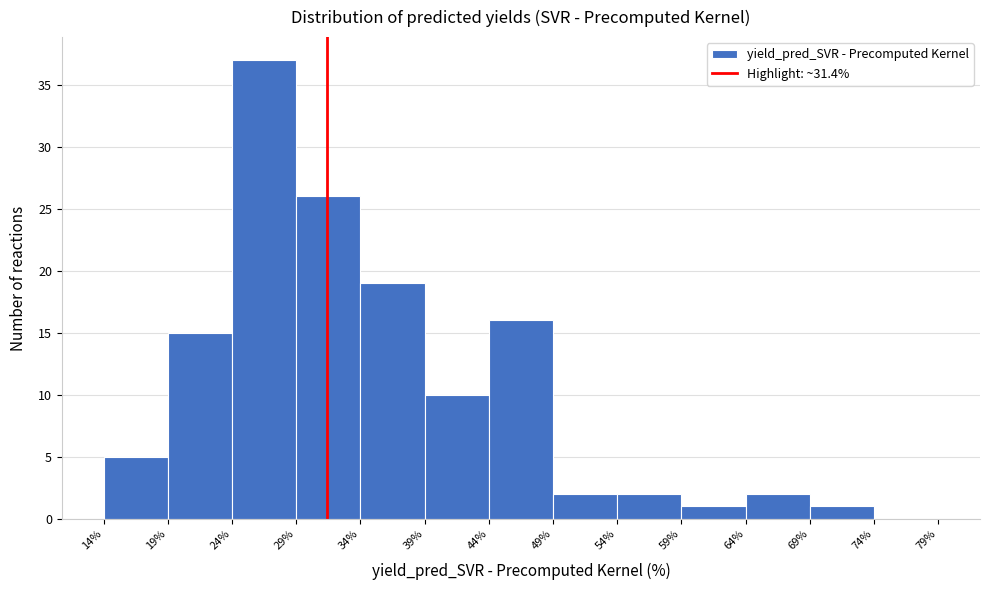

What is the height of the bar covering 14% to 19% on the x-axis? The values are not printed on the chart, so give them approximately, as read against the axis.

5